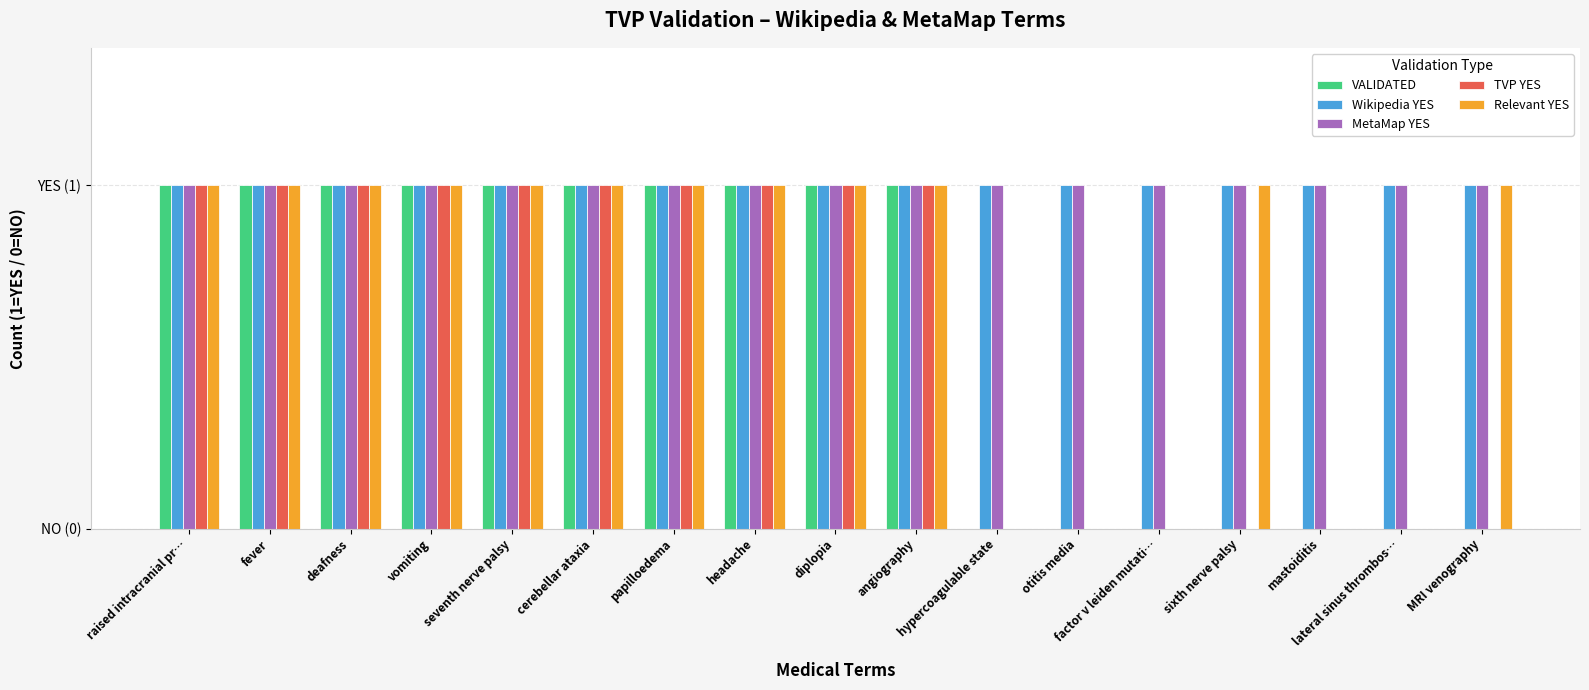

What are all the series names shown in the legend?

VALIDATED, Wikipedia YES, MetaMap YES, TVP YES, Relevant YES